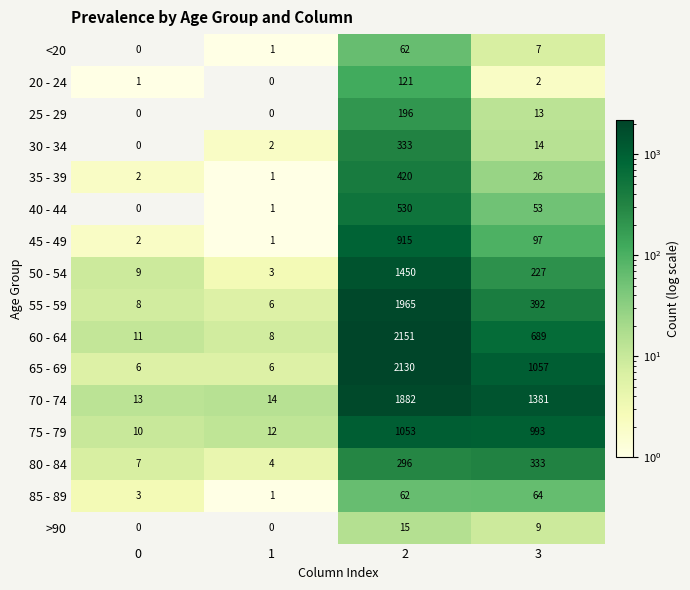

What is the highest value of the 55 - 59 series?

1965